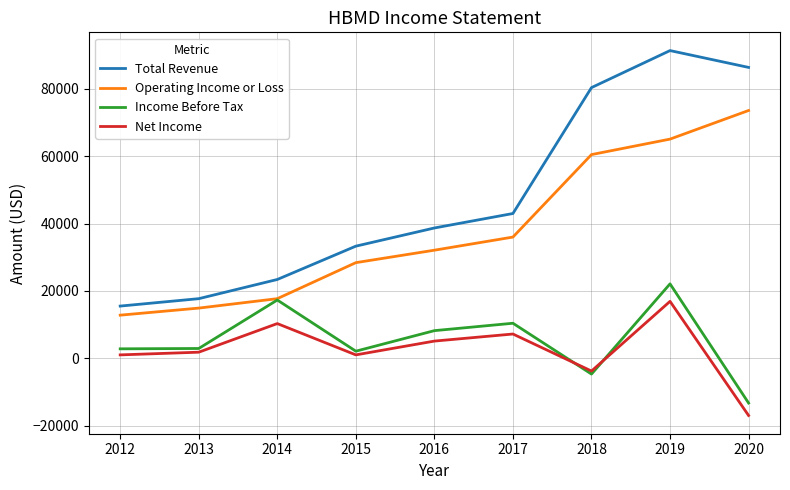

At which category is the sum across all series the highest?

2019